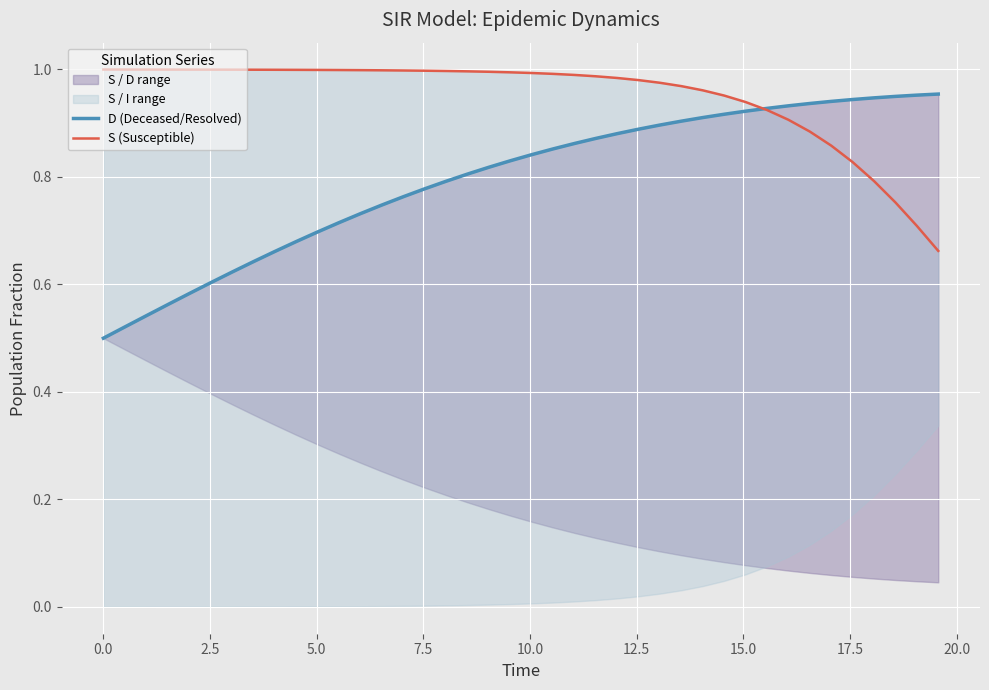

What is the value of the D (Deceased/Resolved) point at the 24th from the left?

0.9